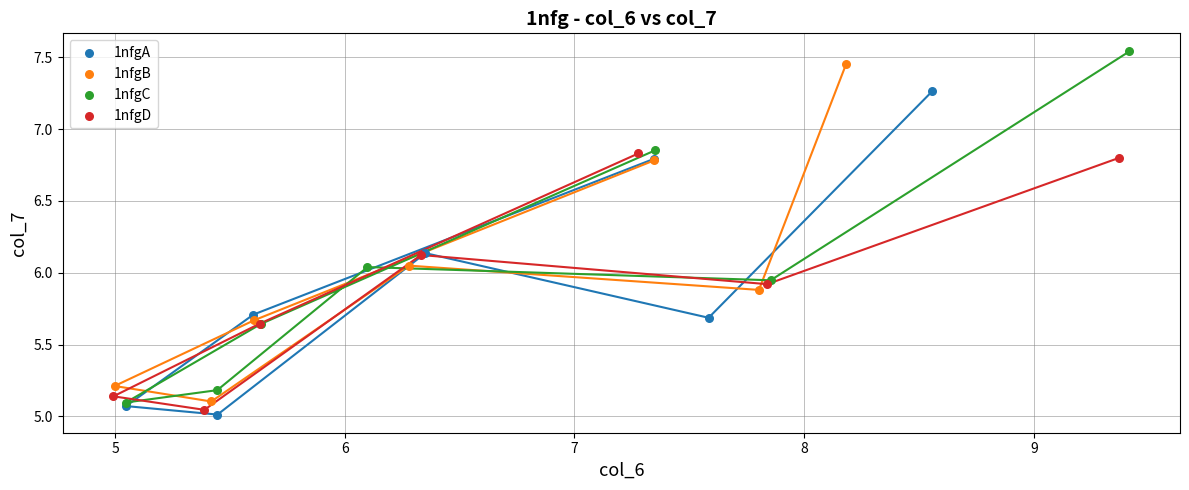

Which series has the largest Y range (max minus min)?

1nfgC